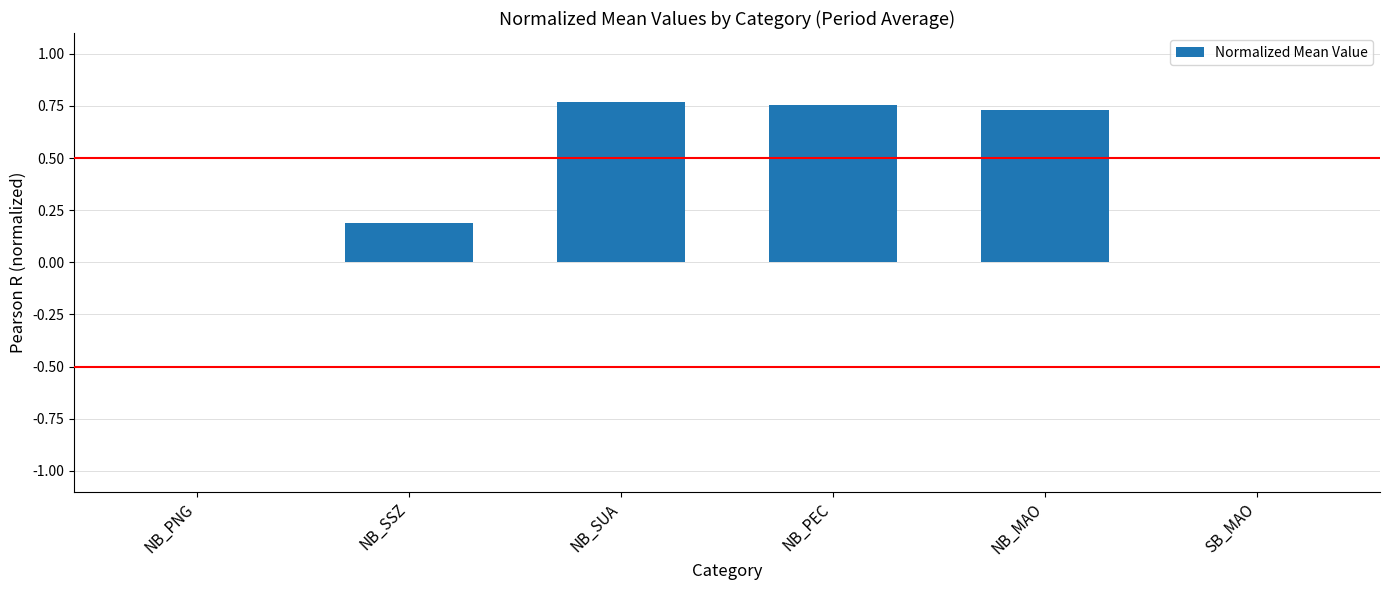

Which has a higher value, NB_PNG or NB_MAO?

NB_MAO